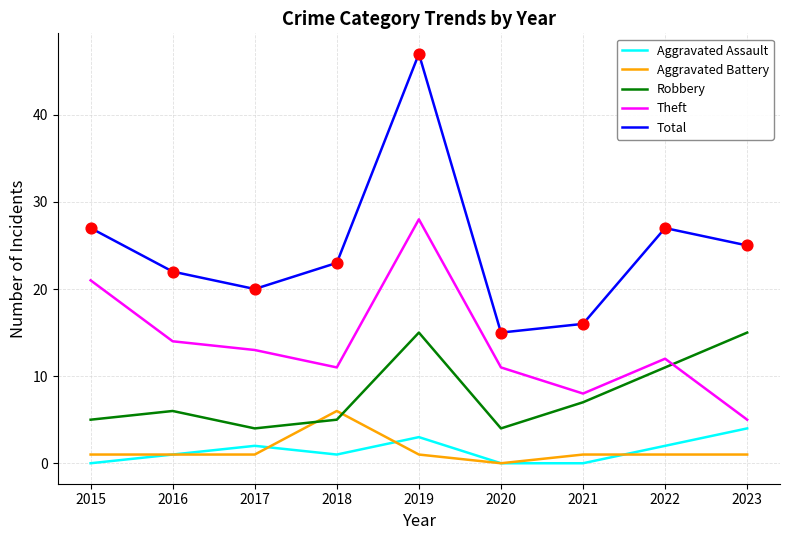

Between 2020 and 2022, which series saw the biggest shift?

Total